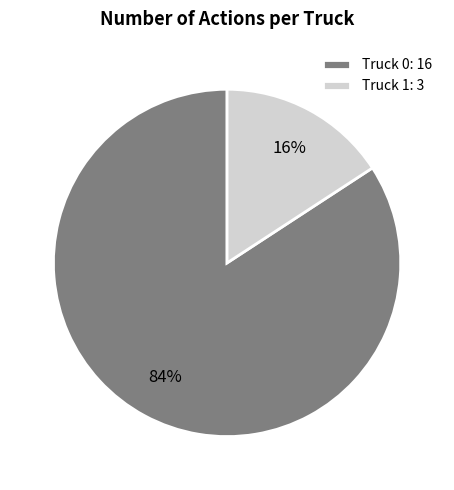

Count the number of slices in the pie.

2